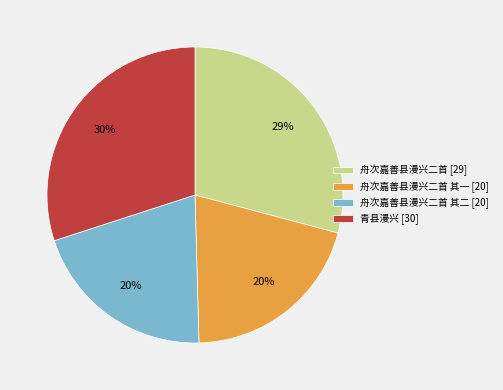

To the nearest percent, what percentage of the pie is 舟次嘉善县漫兴二首 其一 [20]?

20%